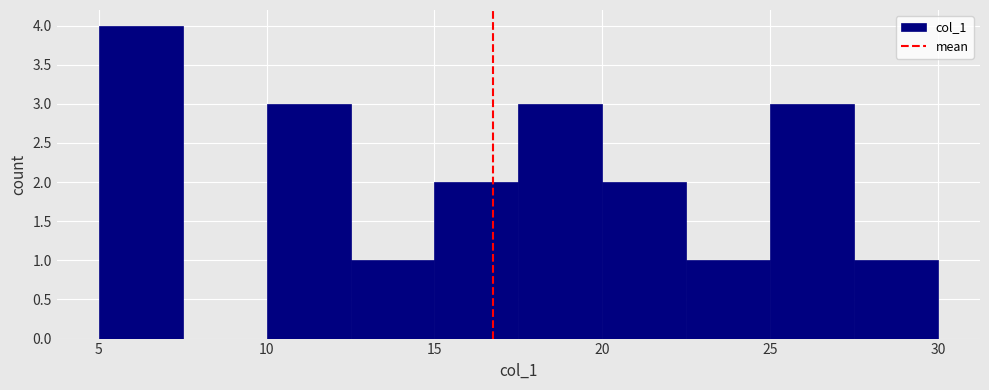

Which range on the x-axis has the tallest bar?

5.0 to 7.5